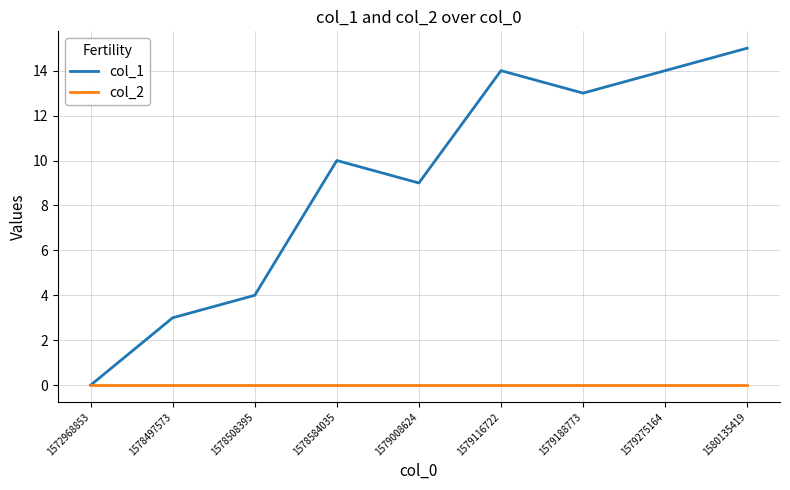

At 1579116722, list the series in order from smallest to largest.

col_2, col_1